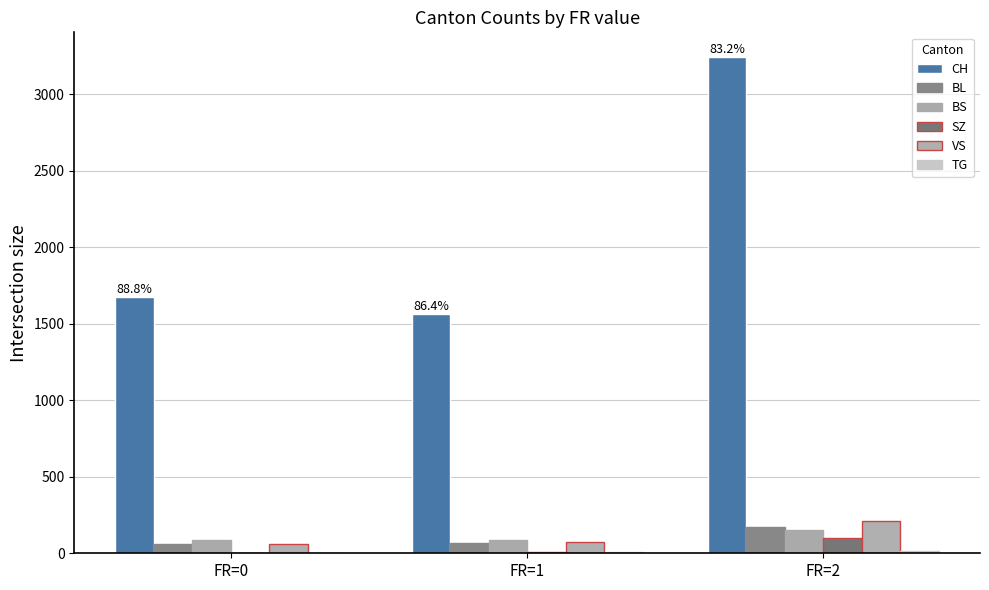

Rank the series by their maximum value, from highest to lowest.

CH, VS, BL, BS, SZ, TG